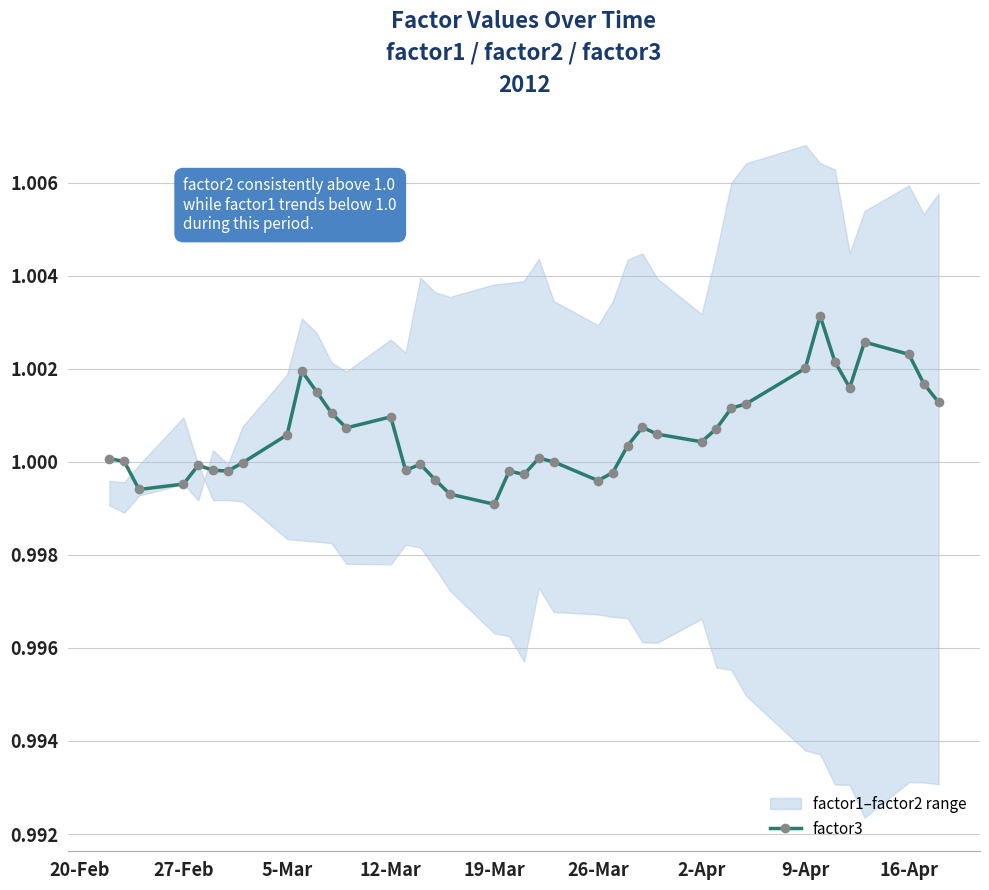

The factor3 series shows 0.6 at 27-Feb. True or false?

False